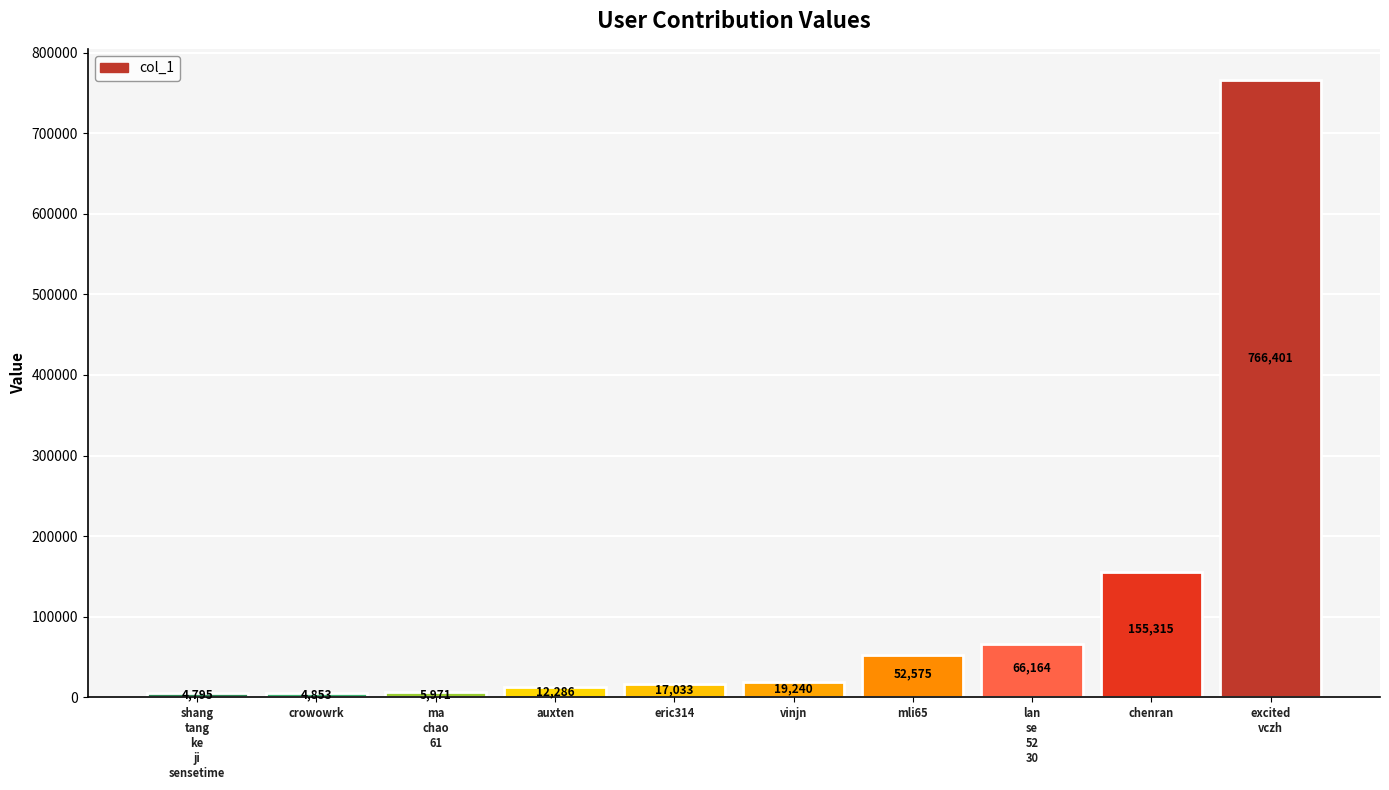

Does the chart contain any negative values?

No